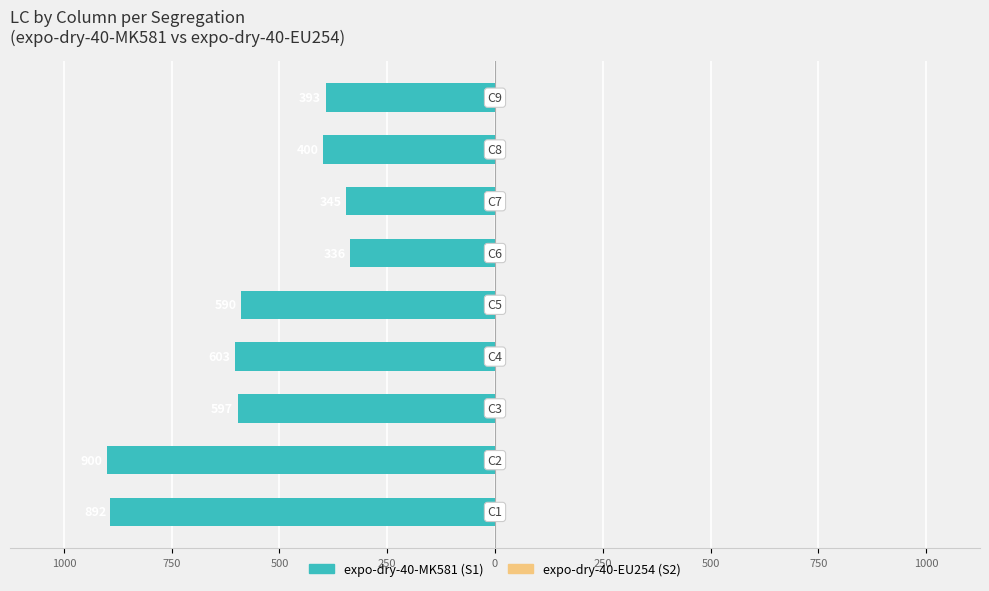

Are the bars horizontal?

Yes